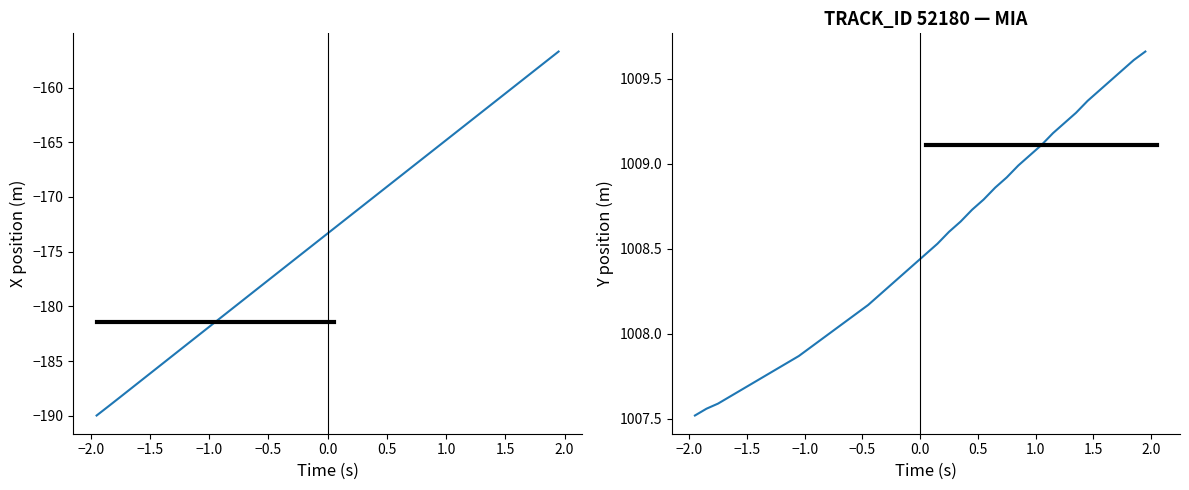

Is the value of X at 13 greater than the value of Y at 2.0?

No